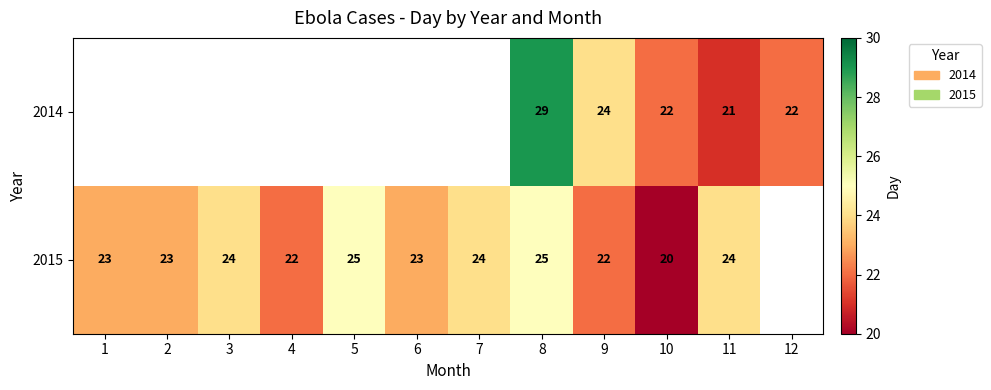

The 2015 series shows 24 at 7. True or false?

True